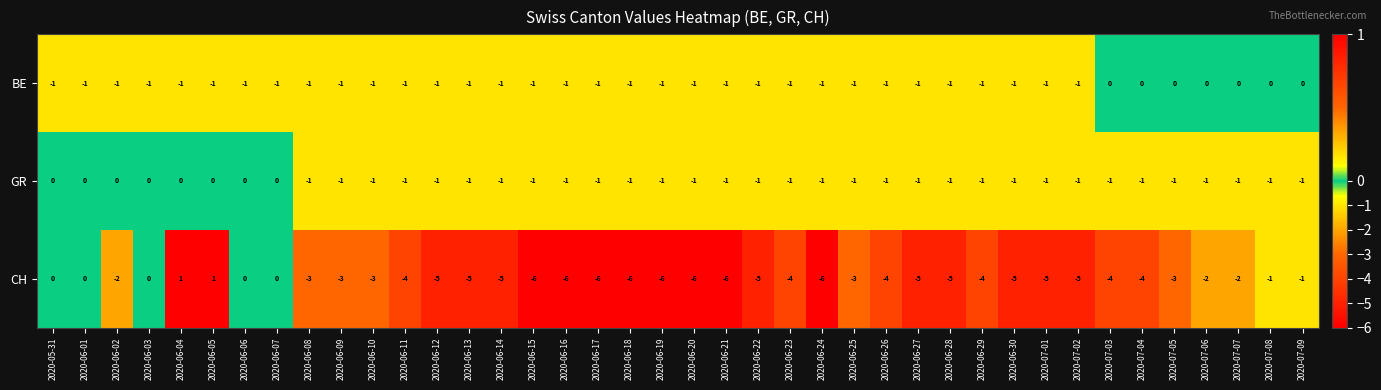

What is the sum of the CH values at 2020-06-08 and 2020-06-01?

-3